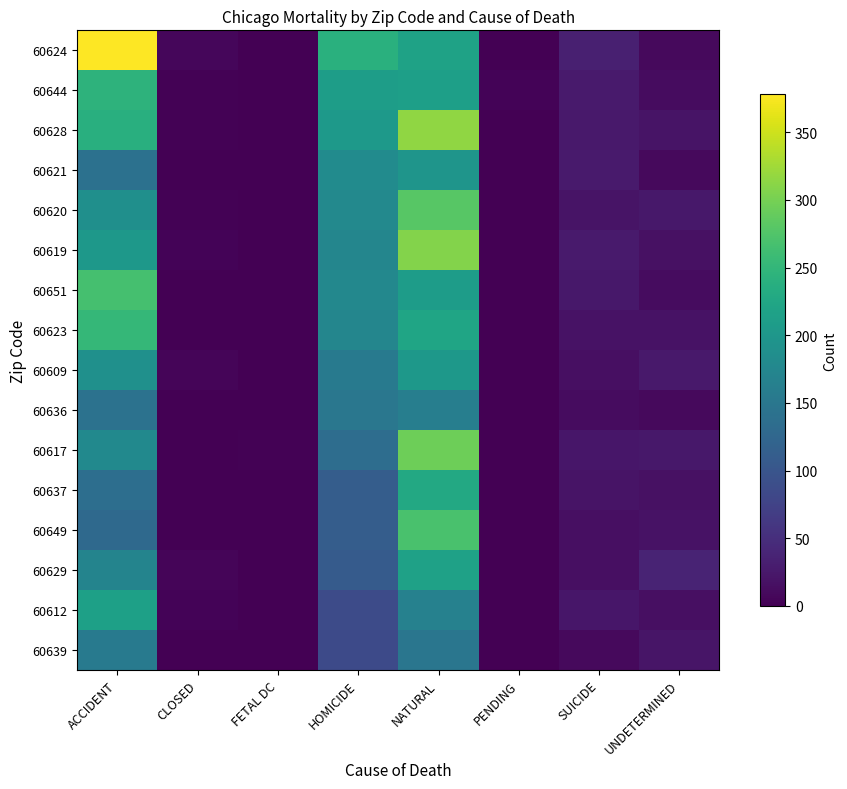

What is the total value across all series at HOMICIDE?

2479